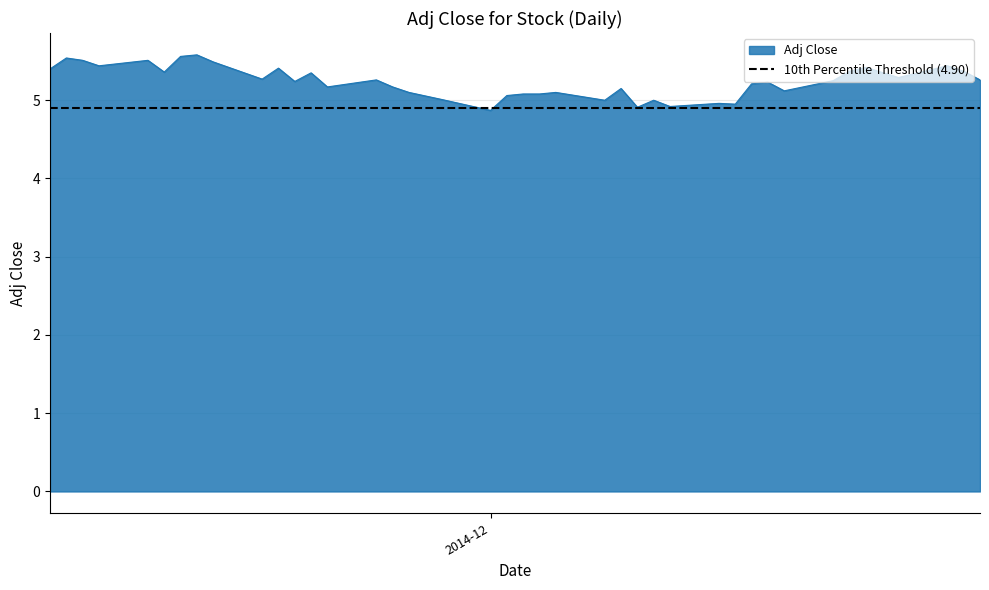

What position from the left is 2014-12-19?

8